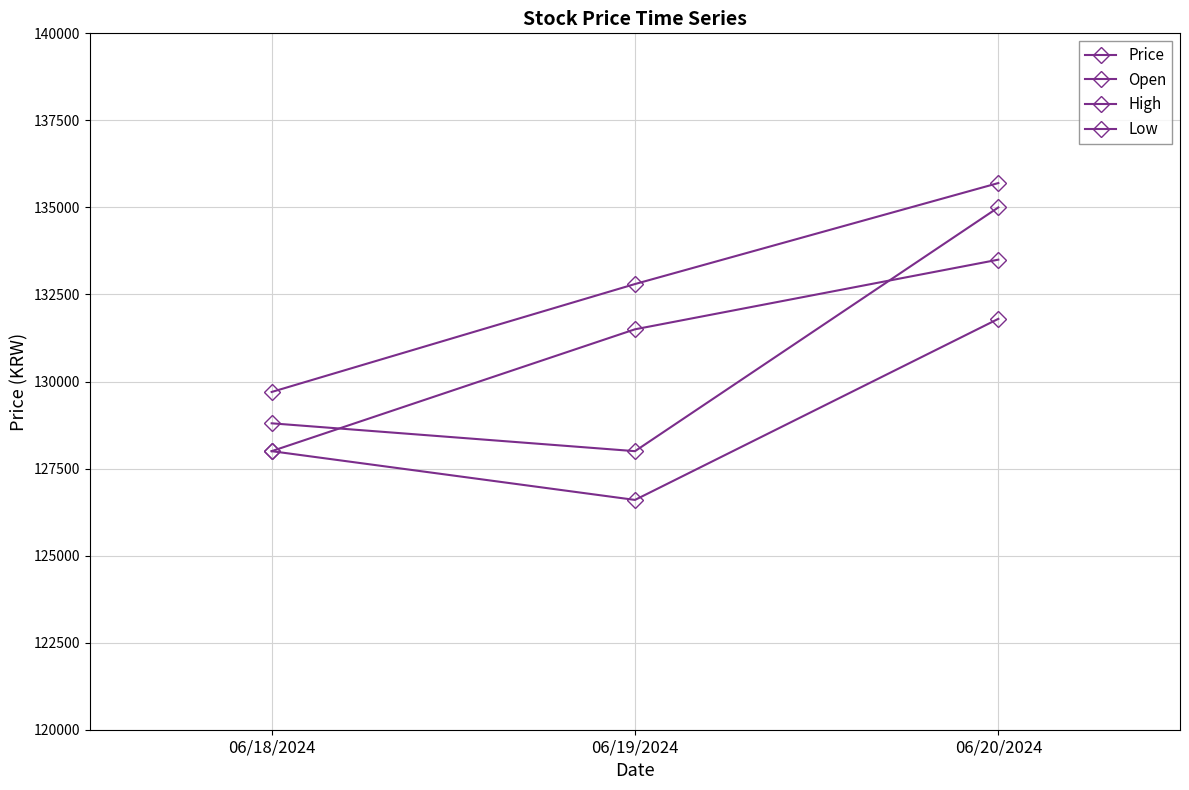

Rank the series at 06/18/2024 from highest to lowest value.

High, Open, Price, Low